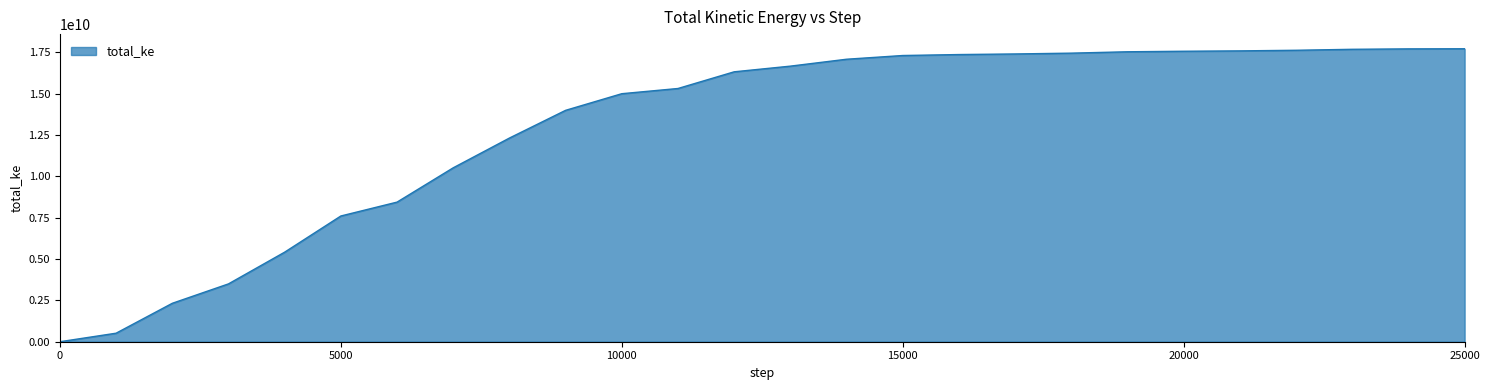

How many lines are shown in the chart?

1